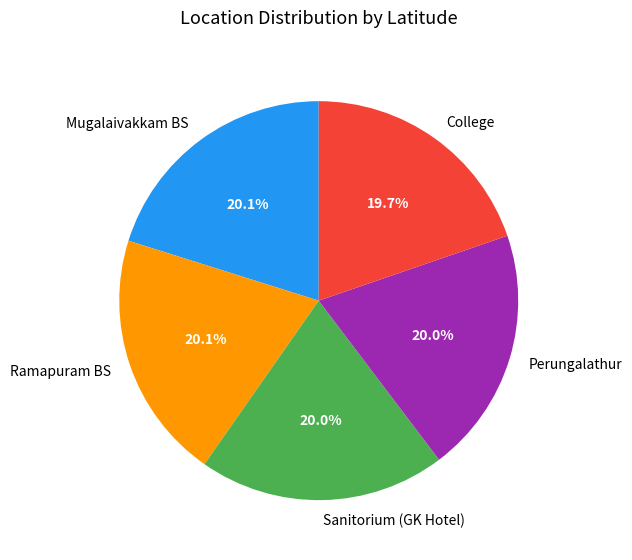

The Ramapuram BS slice represents 14% of the pie. True or false?

False